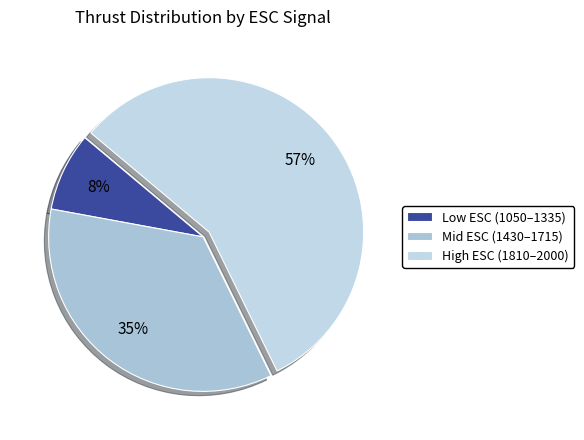

How many segments does this pie chart have?

3